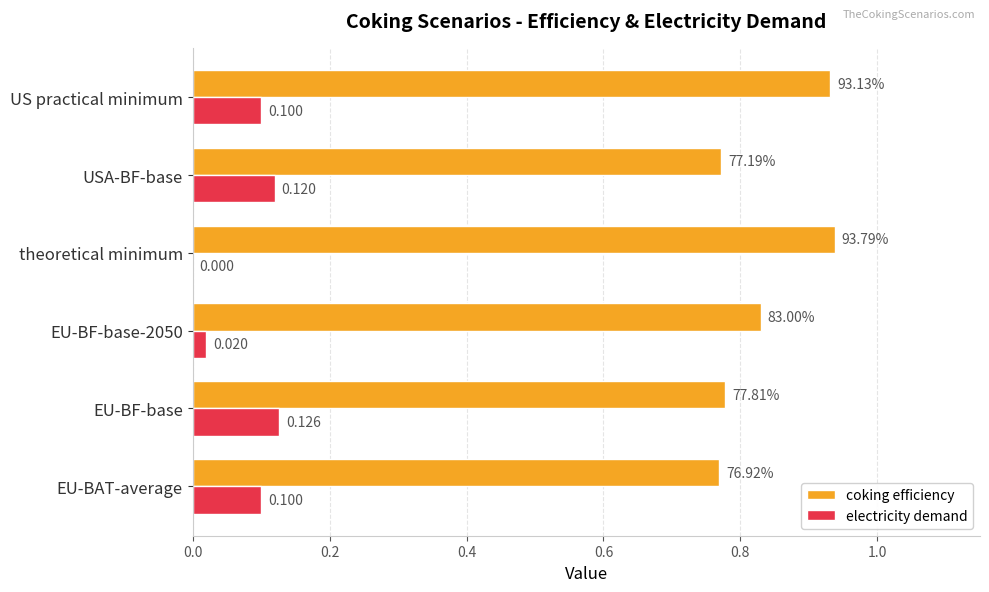

At which label is electricity demand closest to 0?

theoretical minimum